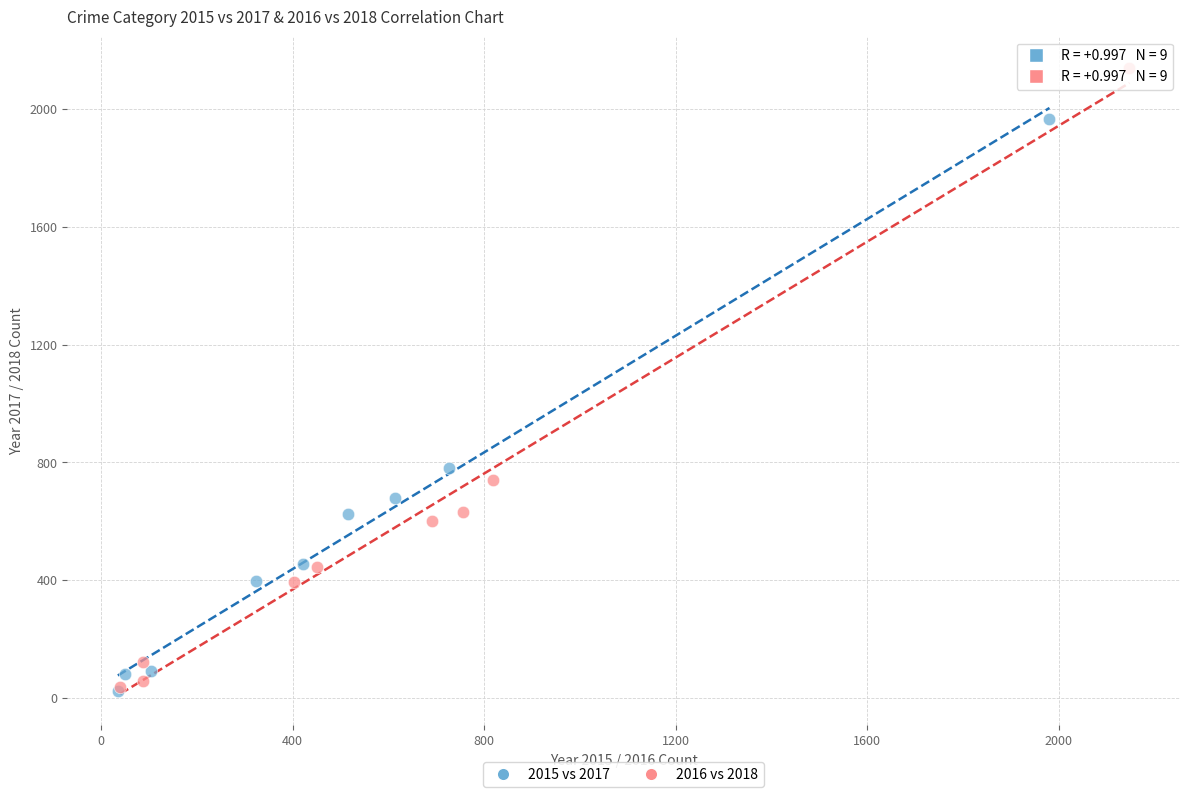

Which series has the largest Y range (max minus min)?

2016 vs 2018